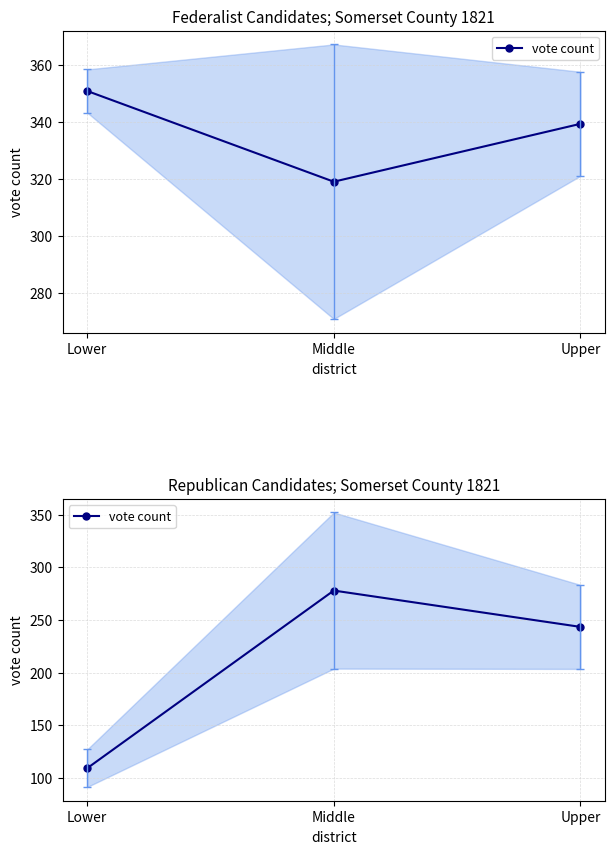

Is it true that the value at Upper is 68.9?

False